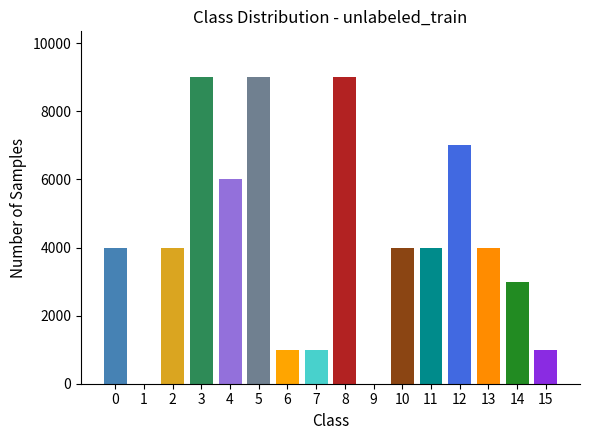

Reading left to right, transcribe all the data shown in this chart.

0=4000	1=0	2=4000	3=9000	4=6000	5=9000	6=1000	7=1000	8=9000	9=0	10=4000	11=4000	12=7000	13=4000	14=3000	15=1000